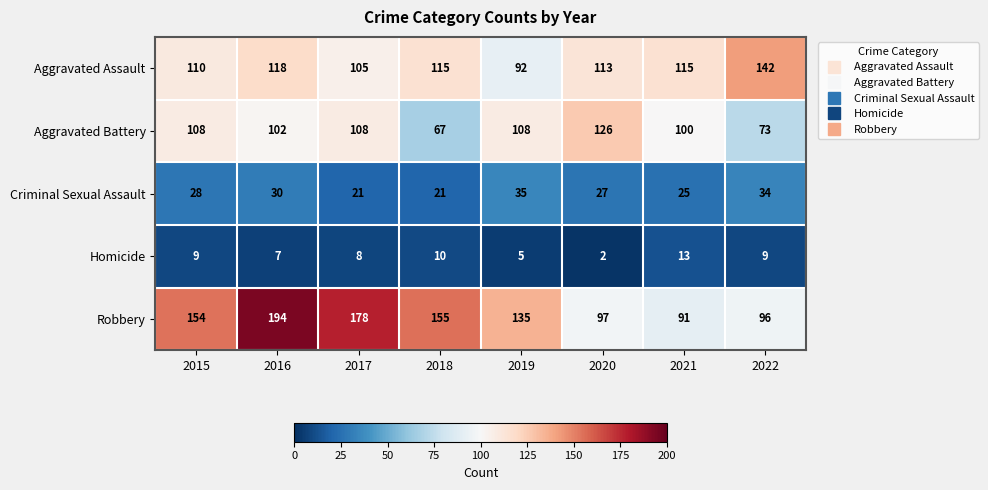

Rank the series by their maximum value, from highest to lowest.

Robbery, Aggravated Assault, Aggravated Battery, Criminal Sexual Assault, Homicide